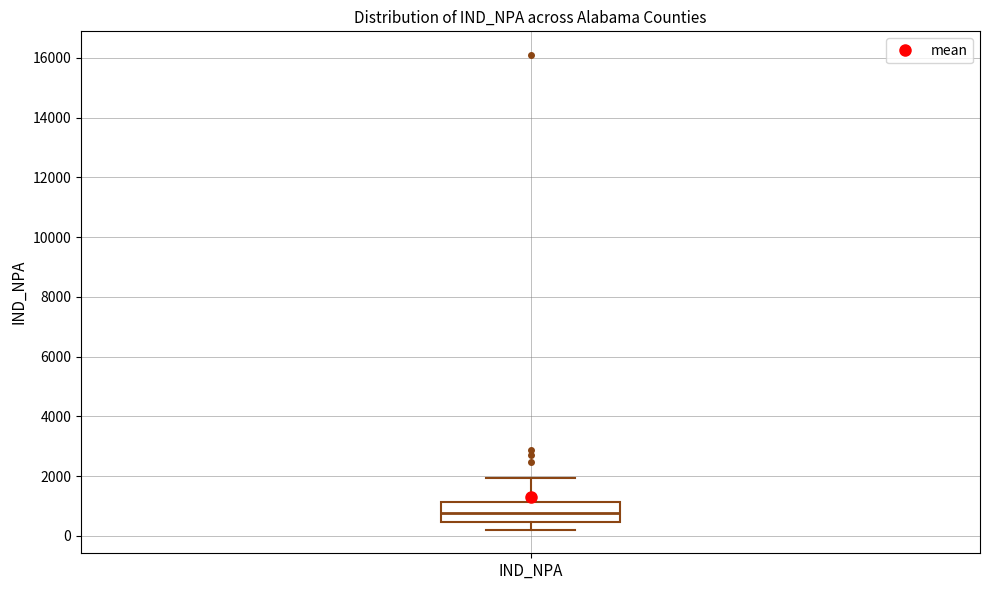

Transcribe this box plot: give where the median line is, the range the box spans, and where the two whiskers end, as read against the y-axis. The values are not printed on the chart, so give them approximately, as read against the axis.

median 800, box 400 to 1200, whiskers 200 to 2000